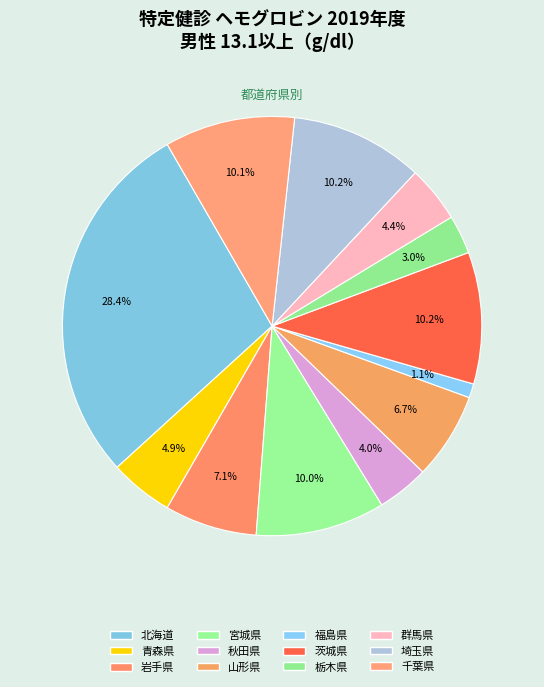

What percentage is the 栃木県 slice, to the nearest percent?

3%